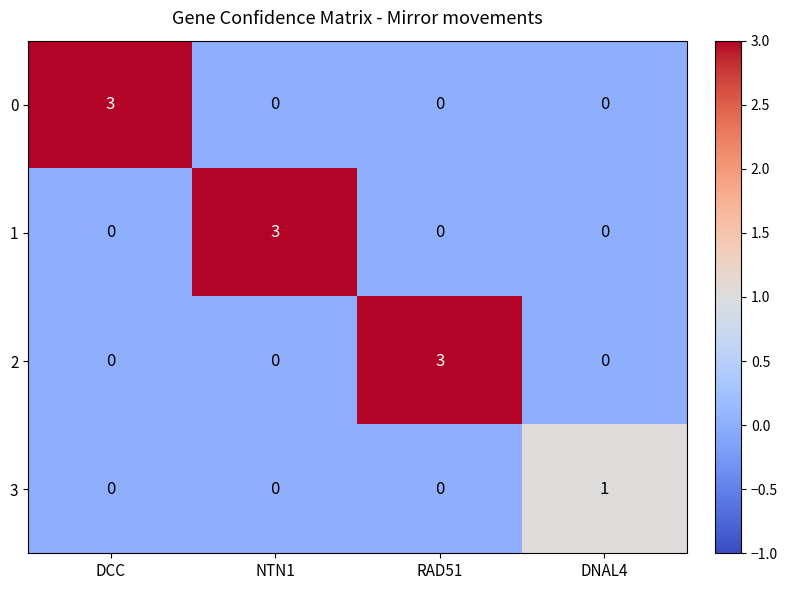

Is it true that 3 equals 1 at RAD51?

False